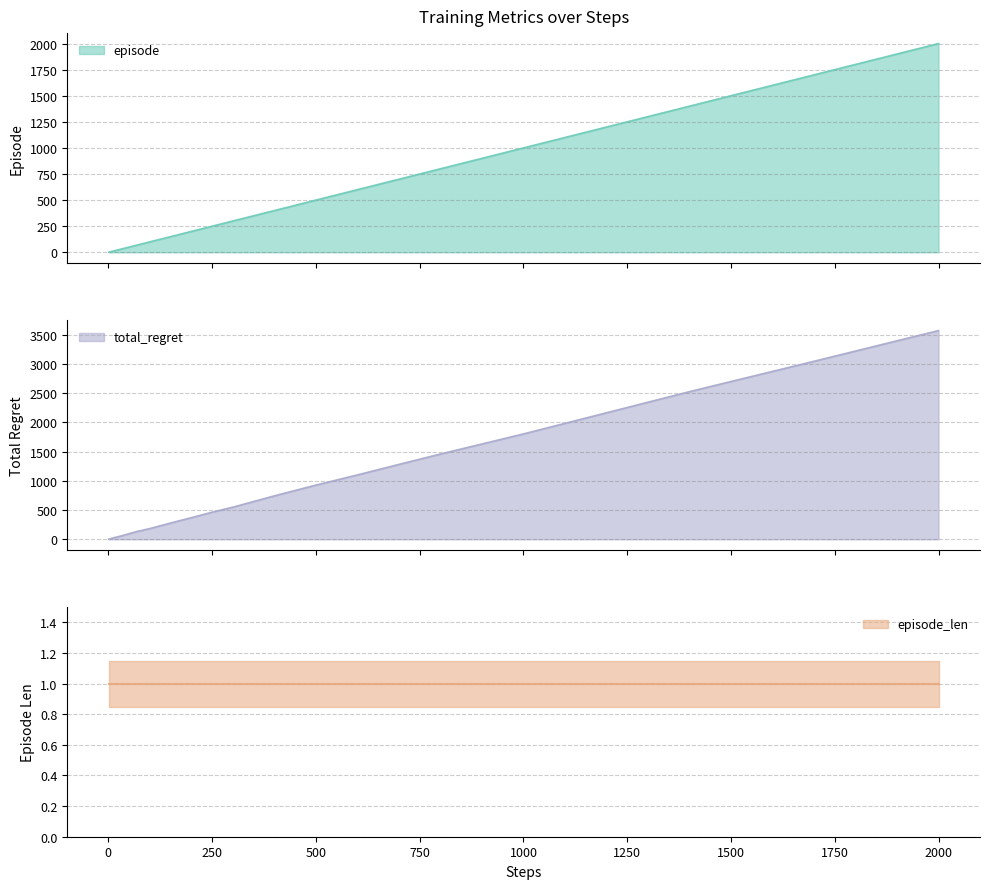

Does the chart have visible grid lines?

Yes